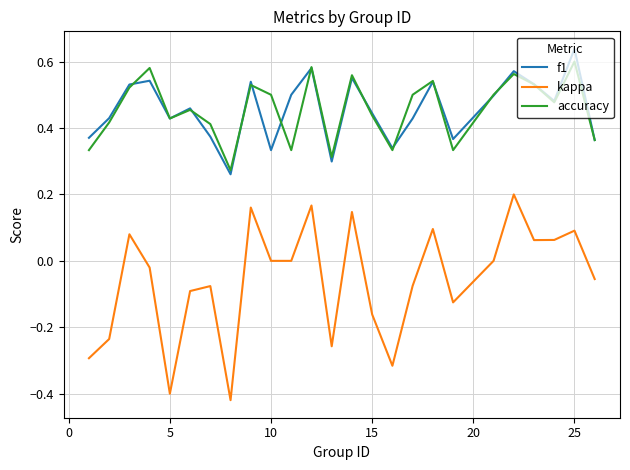

Which series has the widest spread of values?

kappa